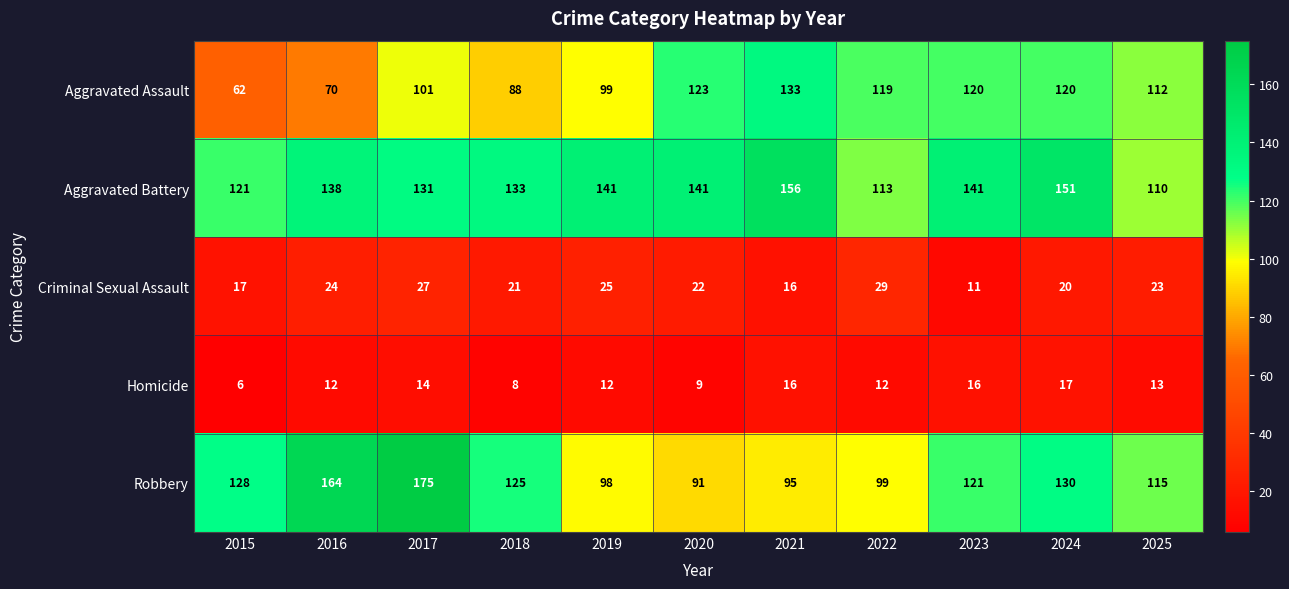

What is the minimum value shown in the chart?

6